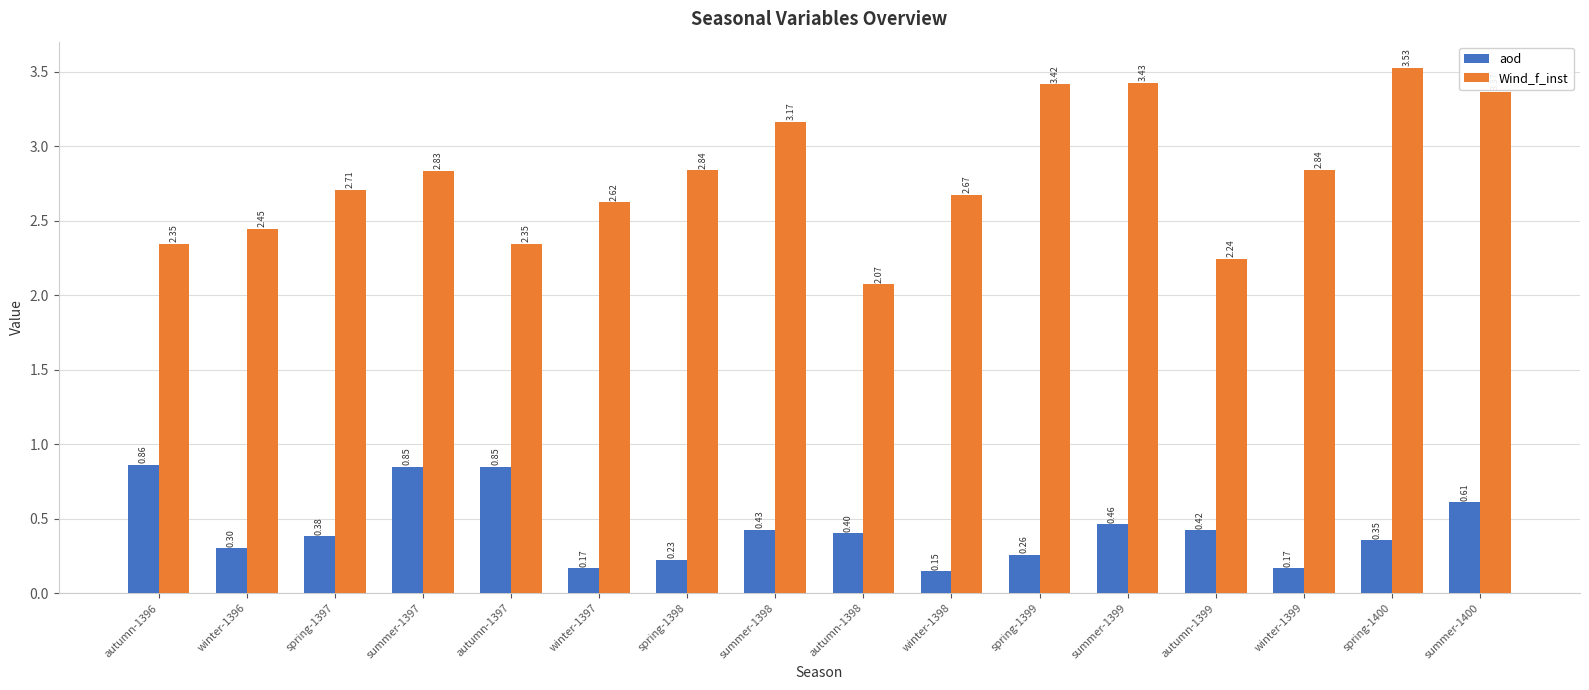

Which series has the largest range (max minus min)?

Wind_f_inst